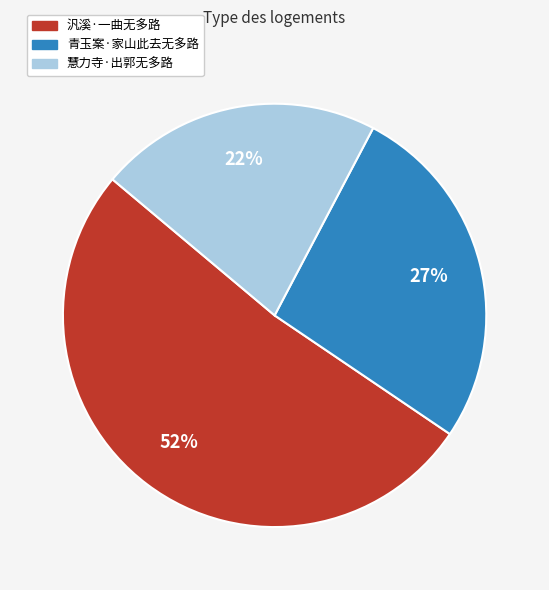

To the nearest percent, what is the average slice percentage?

33%